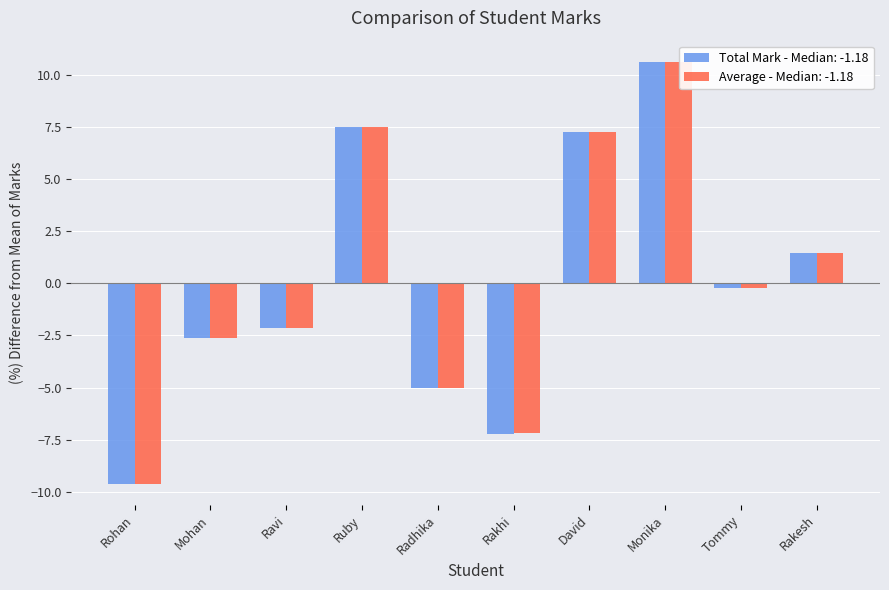

How many bars are there in total?

20